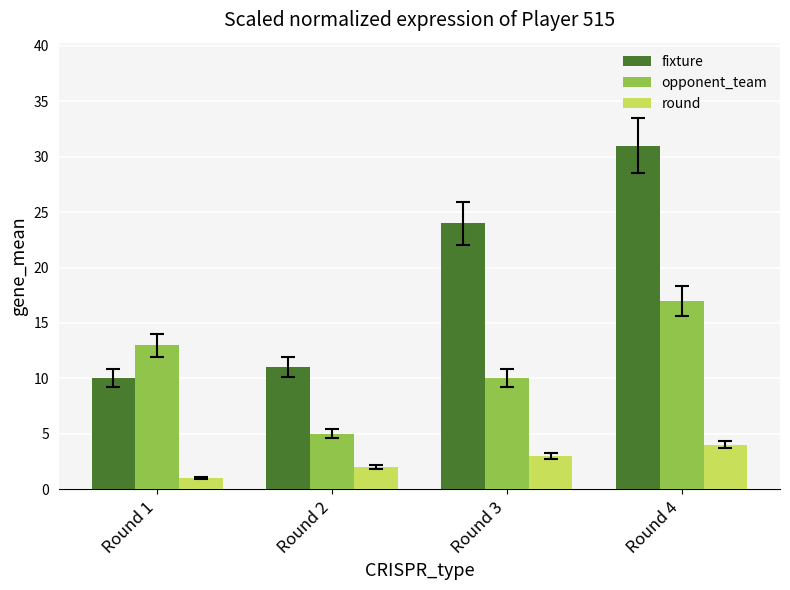

Is the value of fixture at Round 1 greater than the value of round at Round 1?

Yes